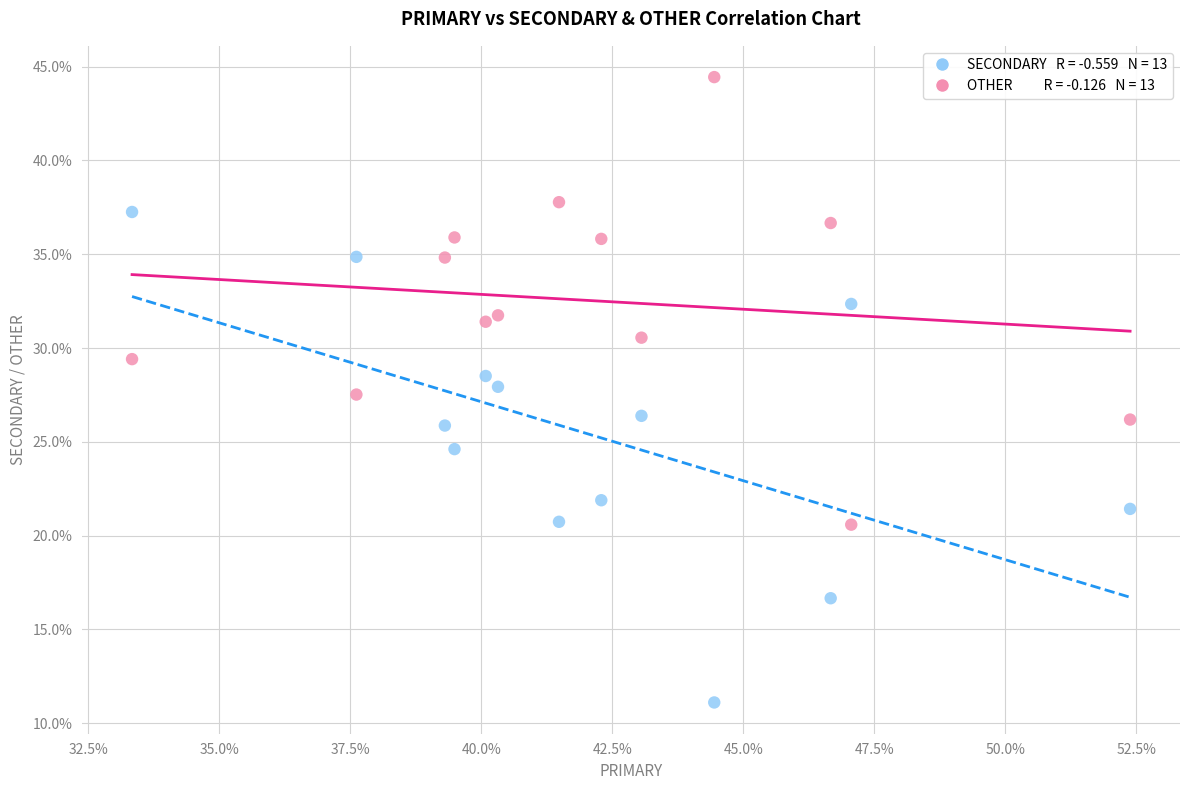

Across all data points, what is the range of Y values (max minus min)?

33.3